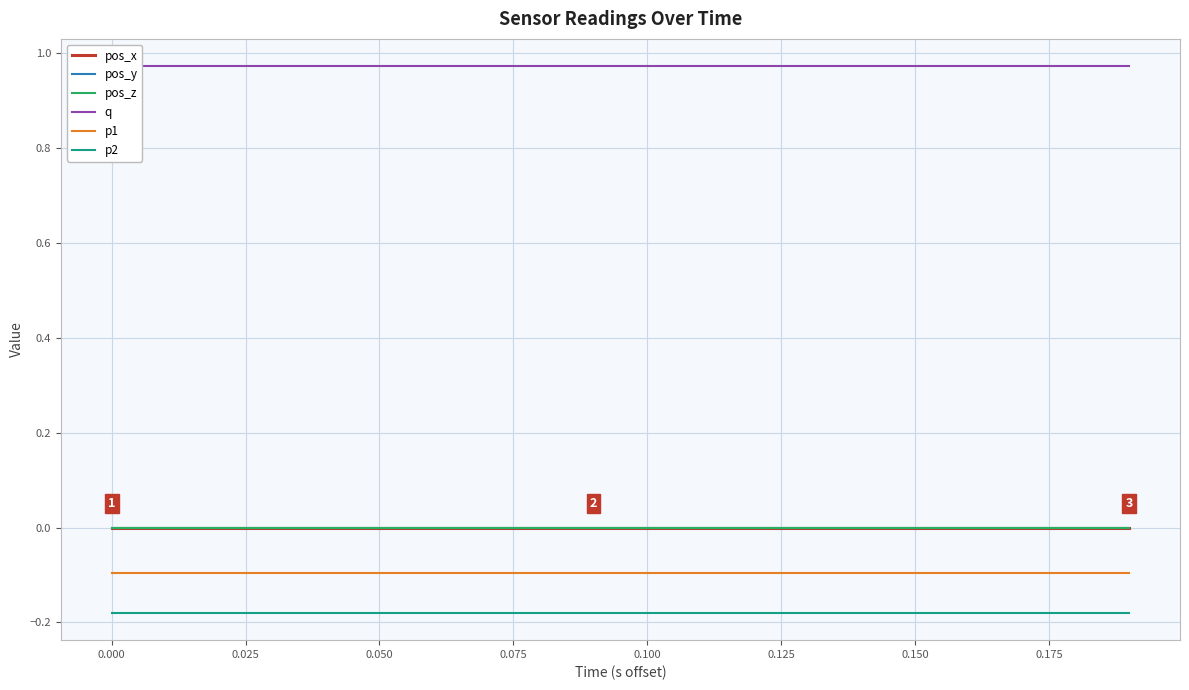

Reading right to left, extract all data points from this chart.

pos_x: -0.0	-0.0	-0.0	-0.0	-0.0	-0.0	-0.0	-0.0	-0.0	-0.0	-0.0	-0.0	-0.0	-0.0	-0.0	-0.0	-0.0	-0.0	-0.0	-0.0
pos_y: 0.0	0.0	0.0	0.0	0.0	0.0	0.0	0.0	0.0	0.0	0.0	0.0	0.0	0.0	0.0	0.0	0.0	0.0	0.0	0.0
pos_z: 0.0	0.0	0.0	0.0	0.0	0.0	0.0	0.0	0.0	0.0	0.0	0.0	0.0	0.0	0.0	0.0	0.0	0.0	0.0	0.0
q: 1.0	1.0	1.0	1.0	1.0	1.0	1.0	1.0	1.0	1.0	1.0	1.0	1.0	1.0	1.0	1.0	1.0	1.0	1.0	1.0
p1: -0.1	-0.1	-0.1	-0.1	-0.1	-0.1	-0.1	-0.1	-0.1	-0.1	-0.1	-0.1	-0.1	-0.1	-0.1	-0.1	-0.1	-0.1	-0.1	-0.1
p2: -0.2	-0.2	-0.2	-0.2	-0.2	-0.2	-0.2	-0.2	-0.2	-0.2	-0.2	-0.2	-0.2	-0.2	-0.2	-0.2	-0.2	-0.2	-0.2	-0.2